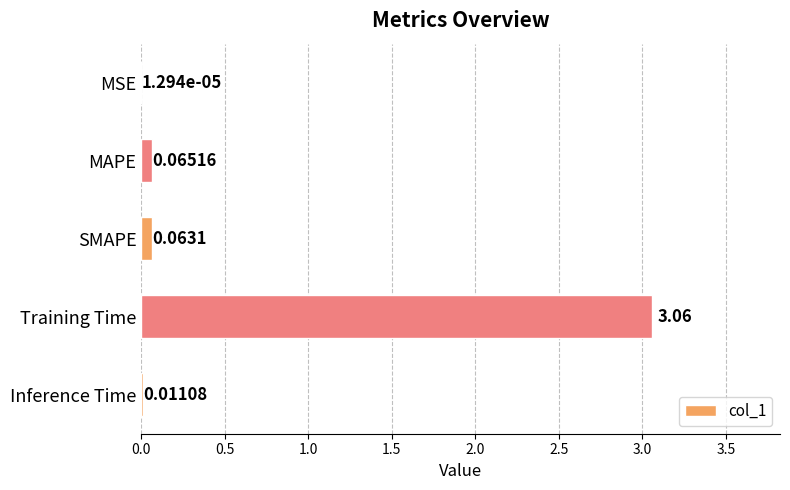

At which category does the chart reach its peak across all series?

Training Time